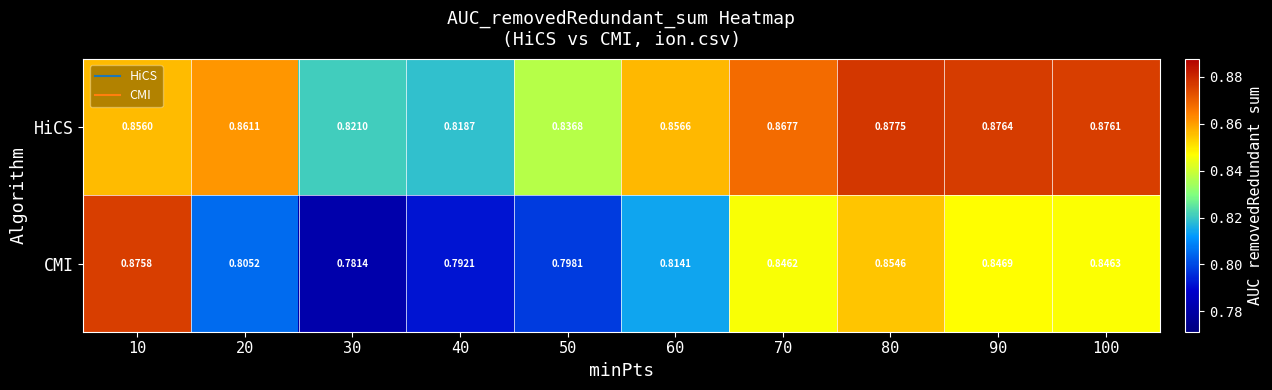

Is the value of CMI at 10 greater than the value of HiCS at 50?

Yes